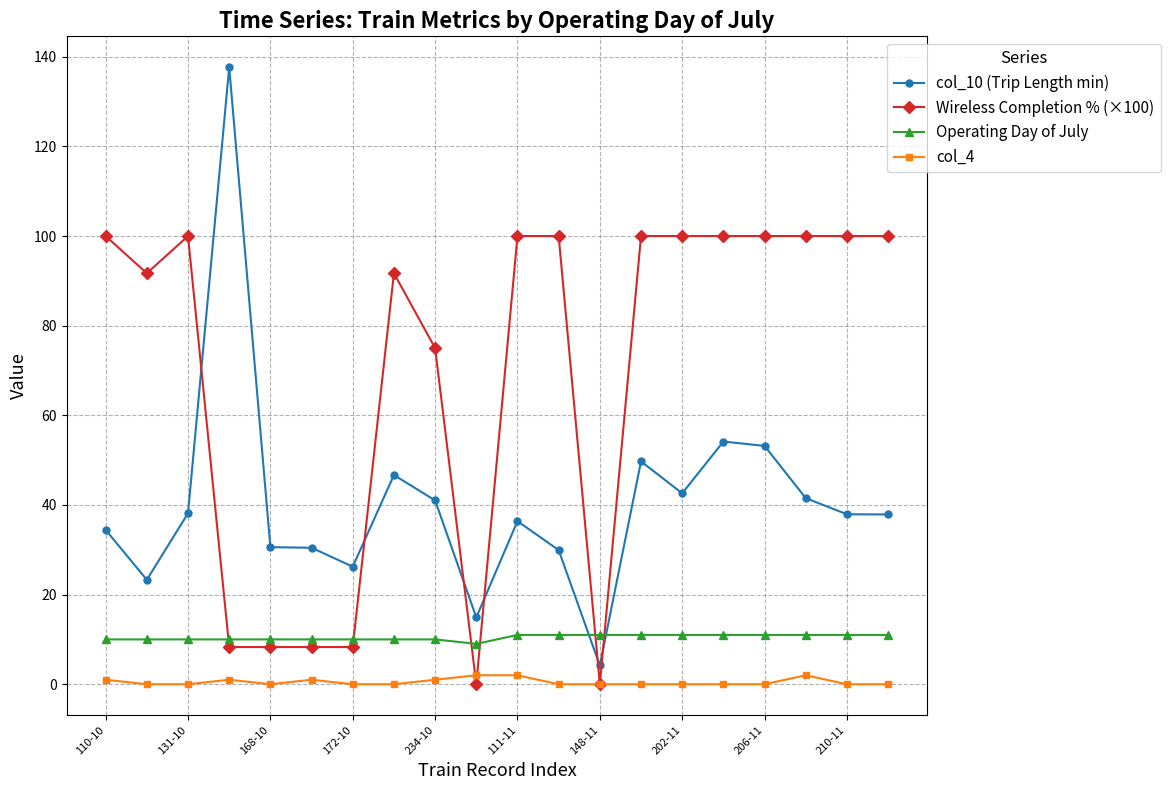

What is the value of the col_10 (Trip Length min) point at the 12th from the left?

29.9